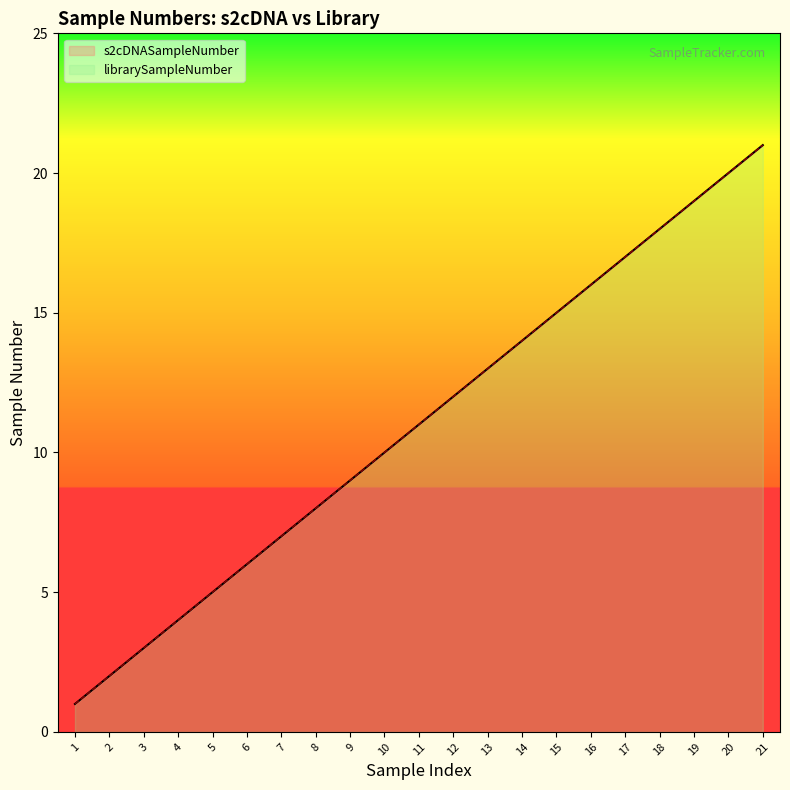

At which category is the sum across all series the highest?

21